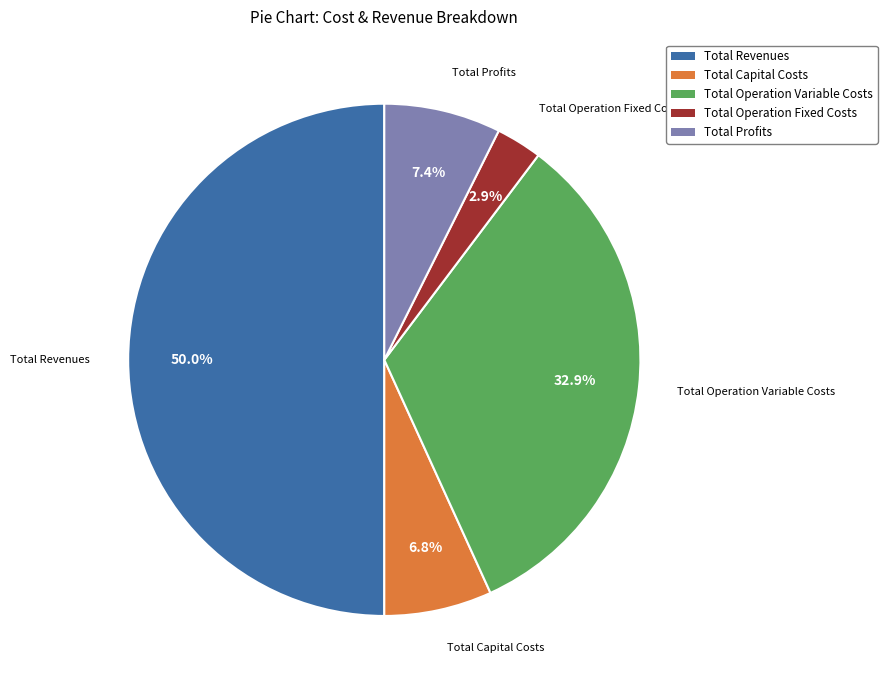

Which slice is the smallest?

Total Operation Fixed Costs